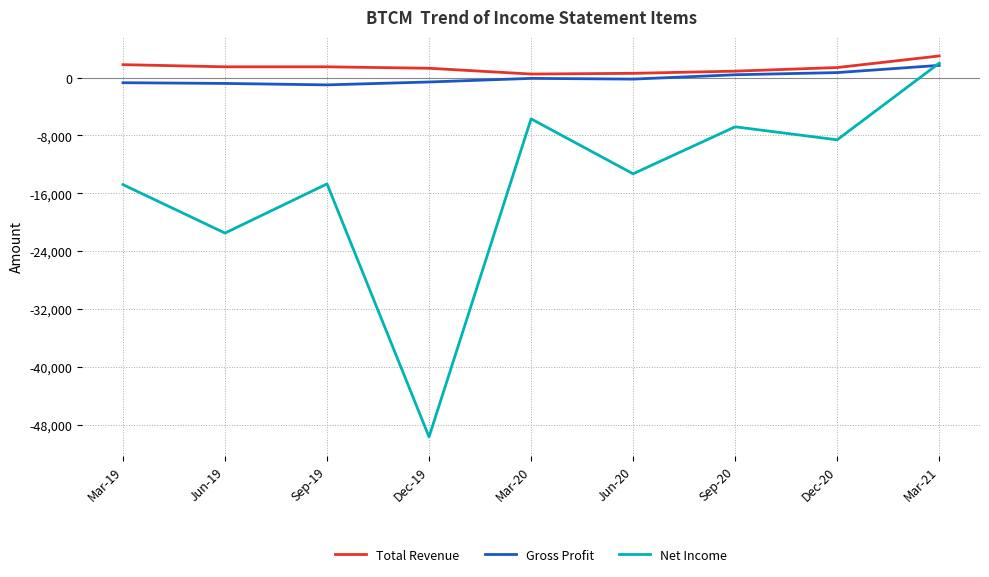

Is the value of Total Revenue at Jun-19 greater than the value of Net Income at Mar-21?

No